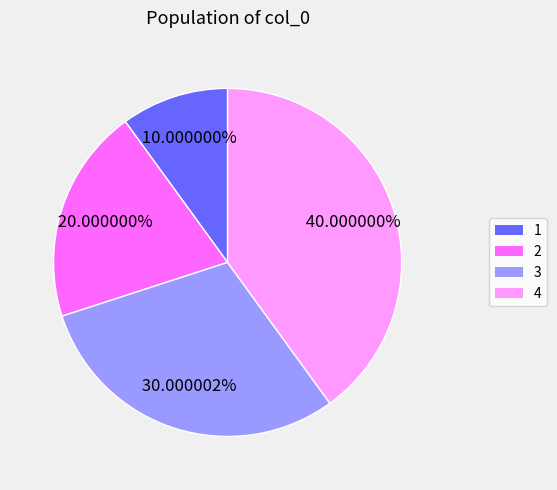

Does any single category account for the majority?

No